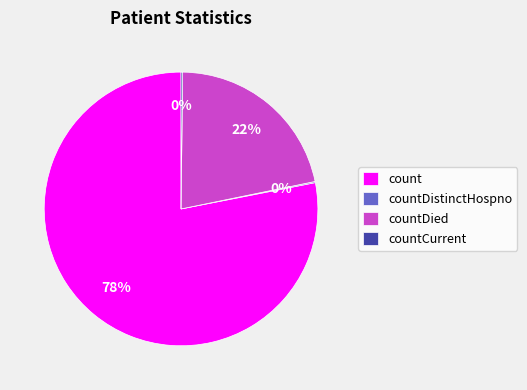

To the nearest percent, what is the average slice percentage?

25%